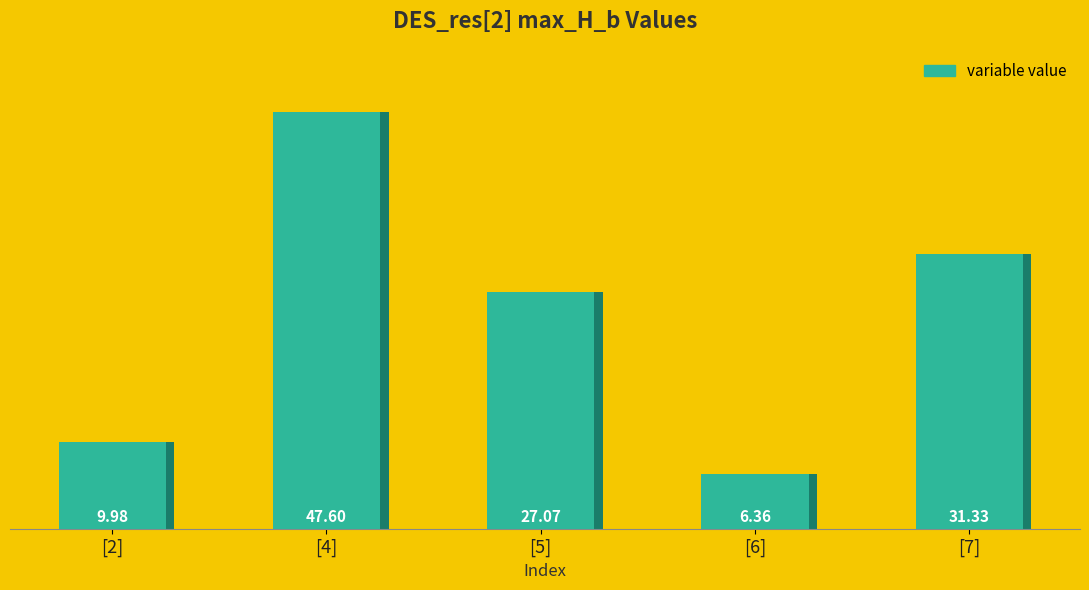

How many categories are shown in the chart?

5